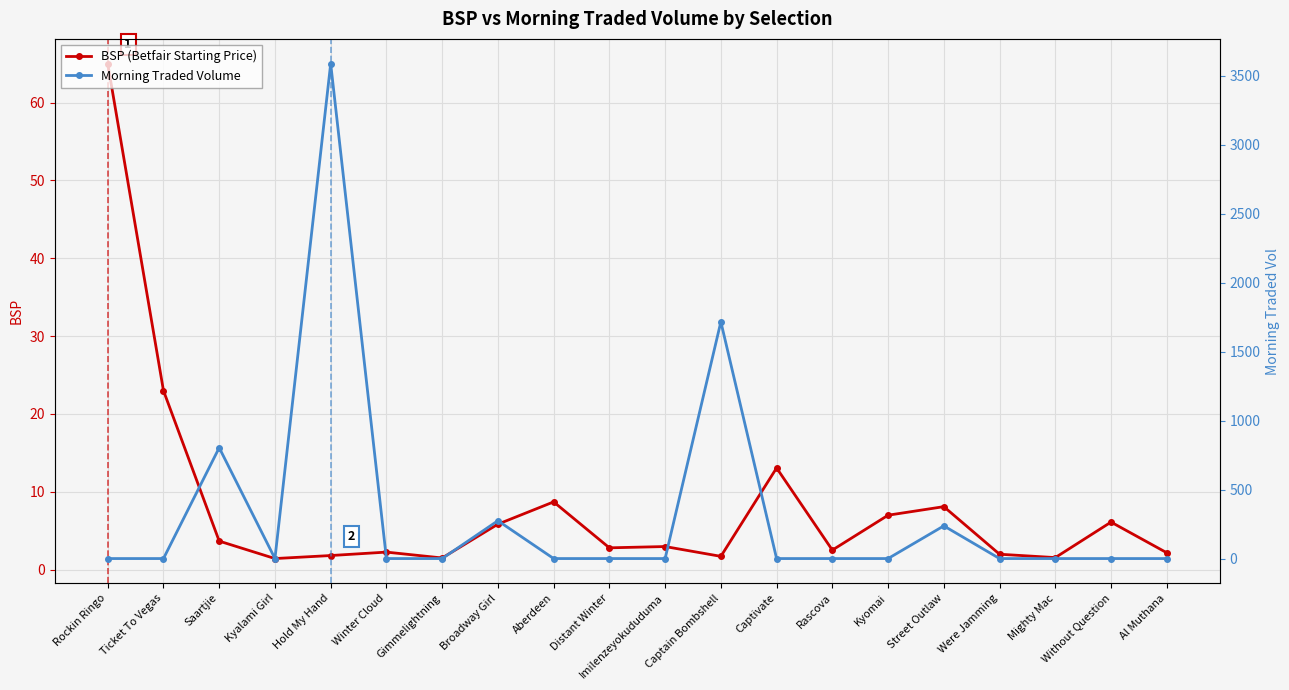

Which category has the lowest value in the BSP (Betfair Starting Price) series?

Kyalami Girl